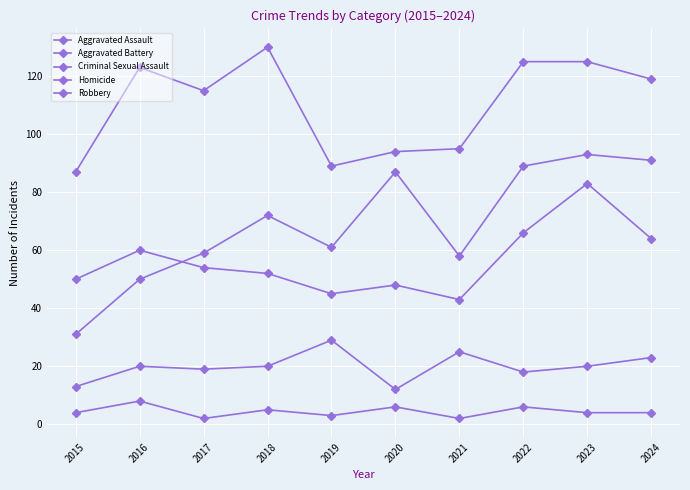

How many lines are shown in the chart?

5